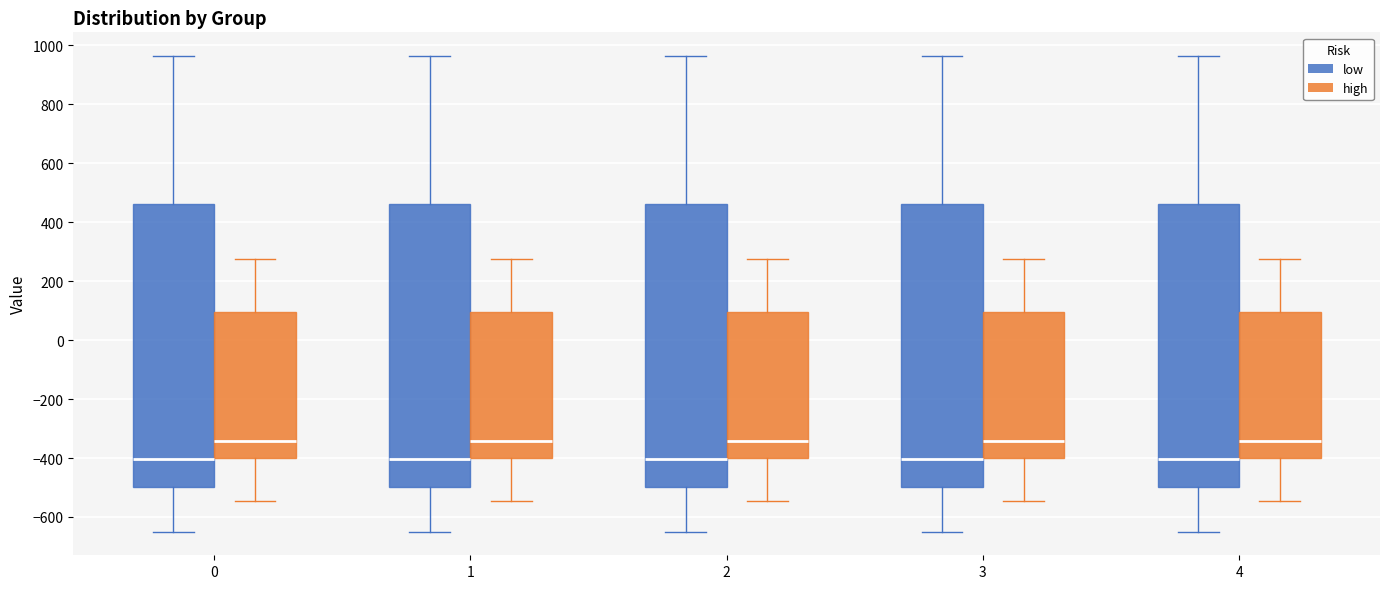

Reading left to right, transcribe this box plot: for each box, give where its median line is, the range the box spans, and where its two whiskers end, as read against the y-axis. The values are not printed on the chart, so give them approximately, as read against the axis.

0 (low): median -400, box -500 to 460, whiskers -640 to 960
0 (high): median -340, box -400 to 100, whiskers -540 to 280
1 (low): median -400, box -500 to 460, whiskers -640 to 960
1 (high): median -340, box -400 to 100, whiskers -540 to 280
2 (low): median -400, box -500 to 460, whiskers -640 to 960
2 (high): median -340, box -400 to 100, whiskers -540 to 280
3 (low): median -400, box -500 to 460, whiskers -640 to 960
3 (high): median -340, box -400 to 100, whiskers -540 to 280
4 (low): median -400, box -500 to 460, whiskers -640 to 960
4 (high): median -340, box -400 to 100, whiskers -540 to 280